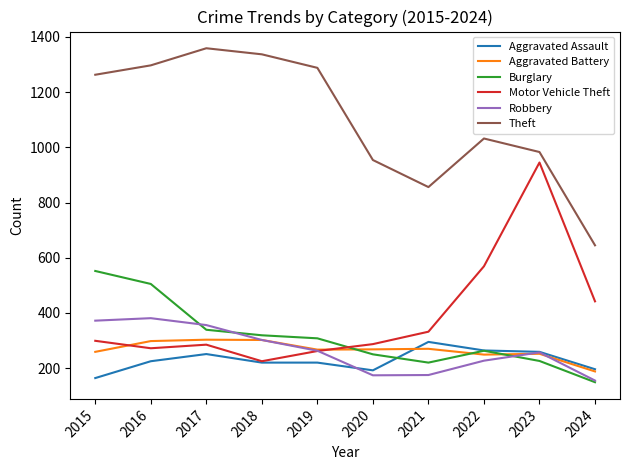

Which category has the lowest value in the Motor Vehicle Theft series?

2018